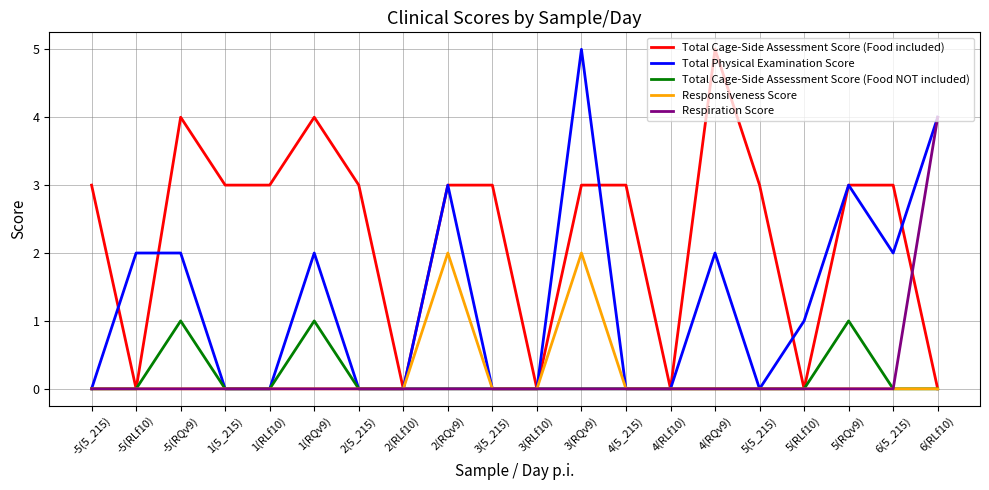

What is the greatest value displayed?

5